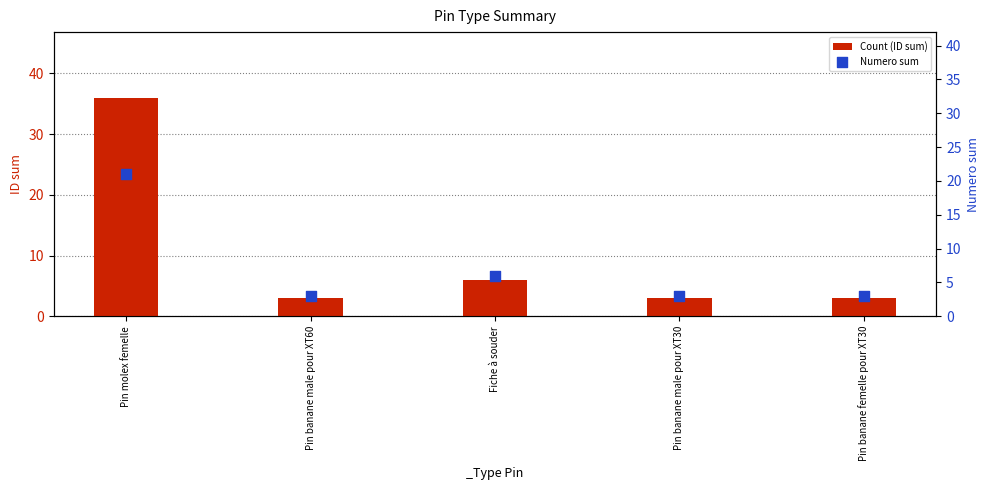

What are all the series names shown in the legend?

Count (ID sum), Numero sum